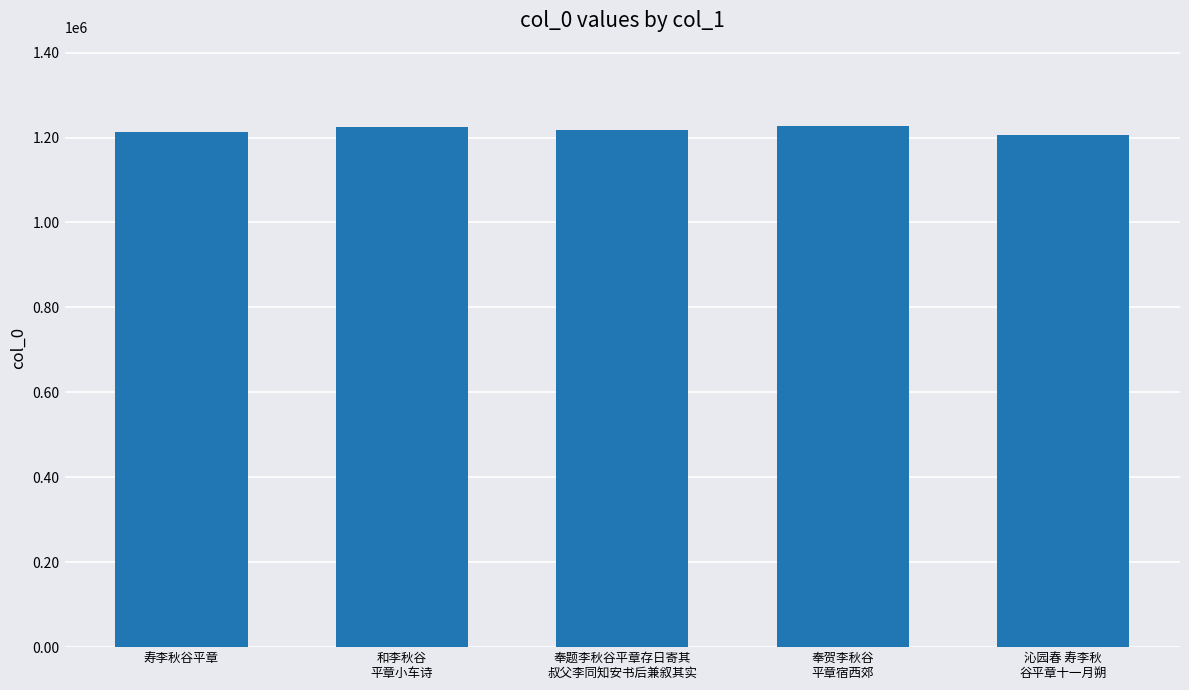

Are the bars horizontal?

No